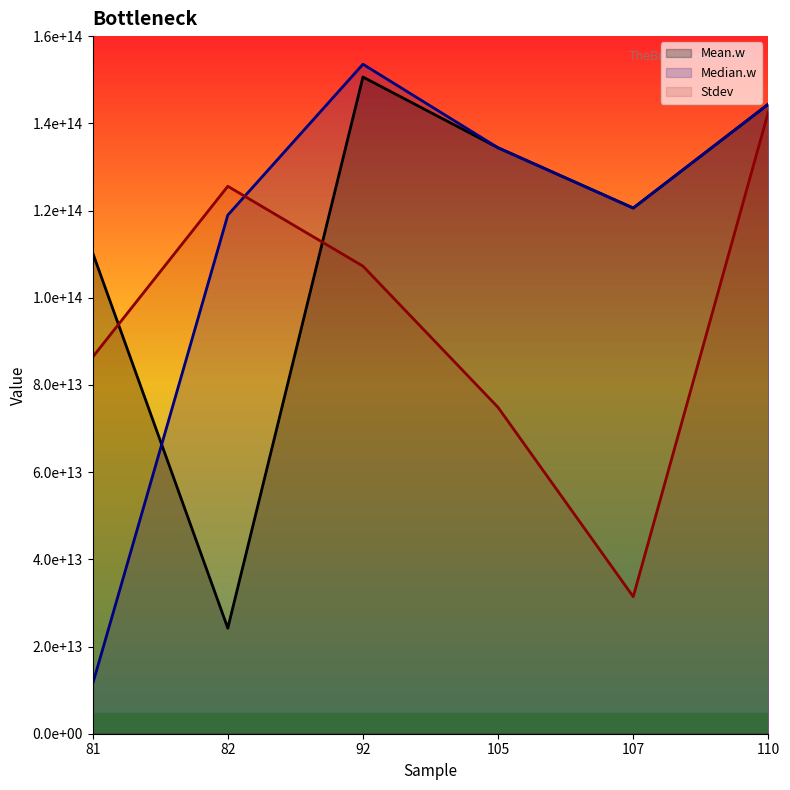

Where is Median.w nearest to the value 82484455929290?

82